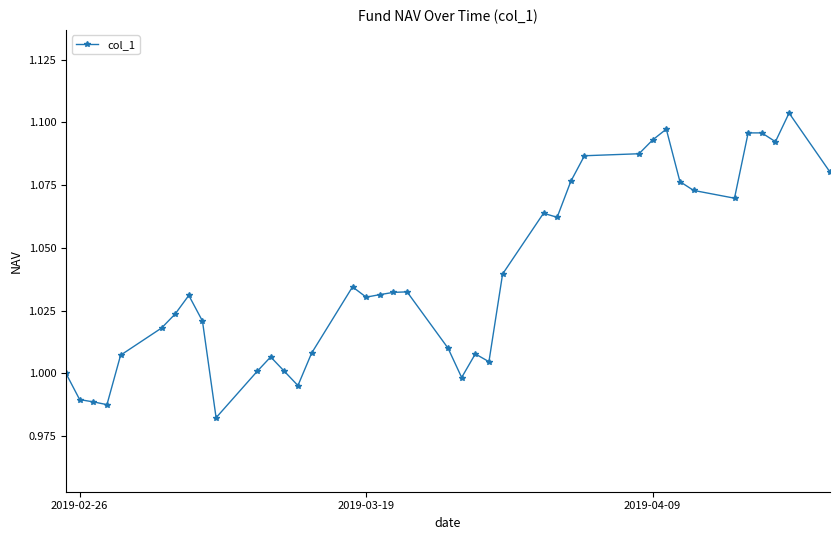

How many series are shown in this chart?

1